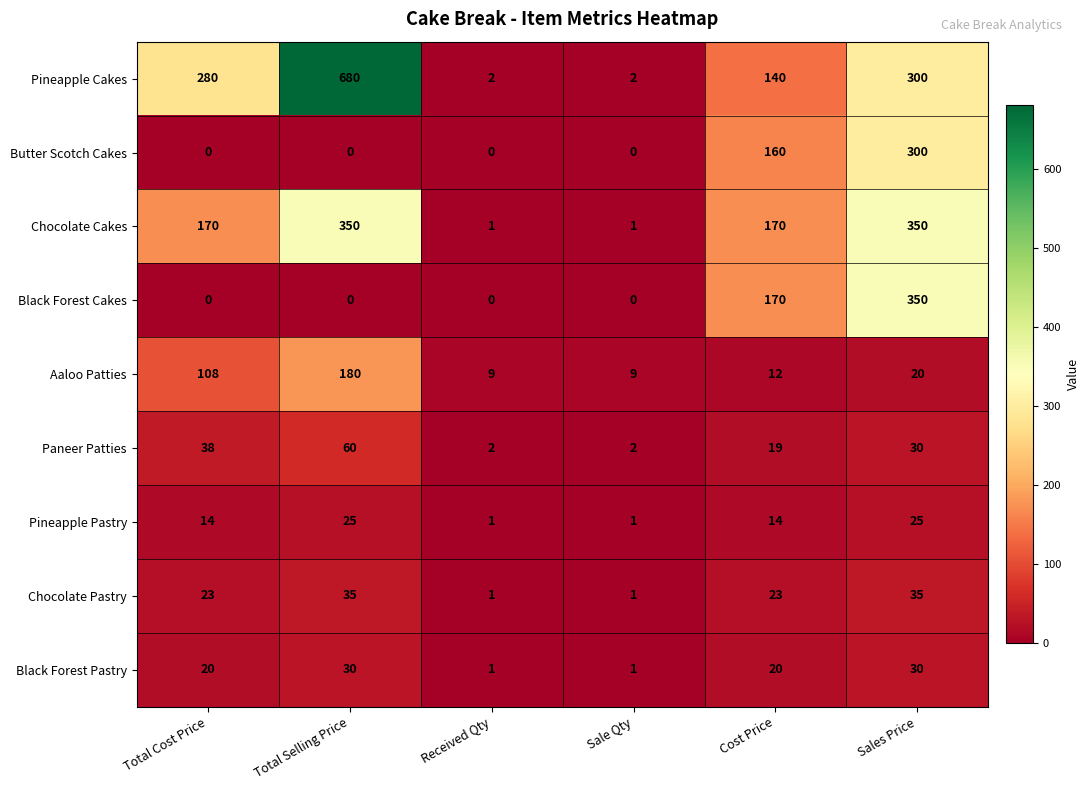

The Black Forest Cakes series shows 0 at Received Qty. True or false?

True